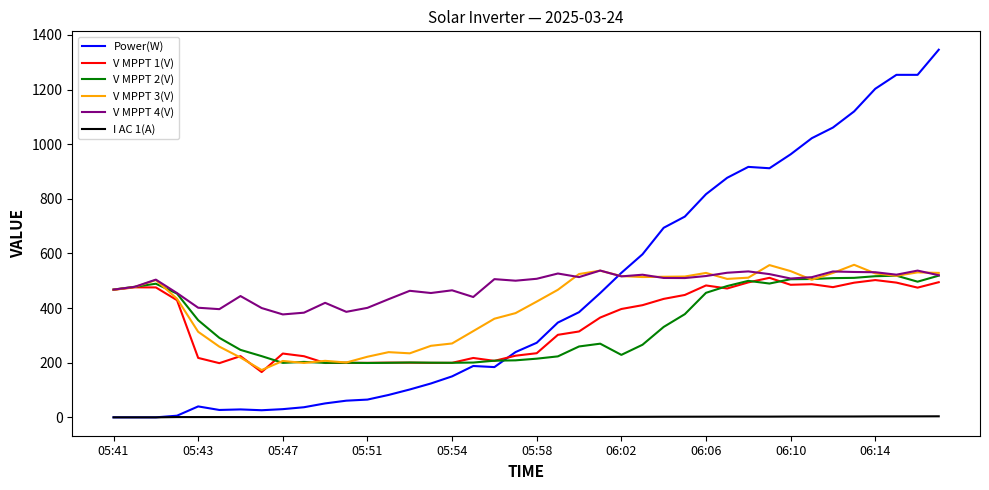

Which series has the largest range (max minus min)?

Power(W)